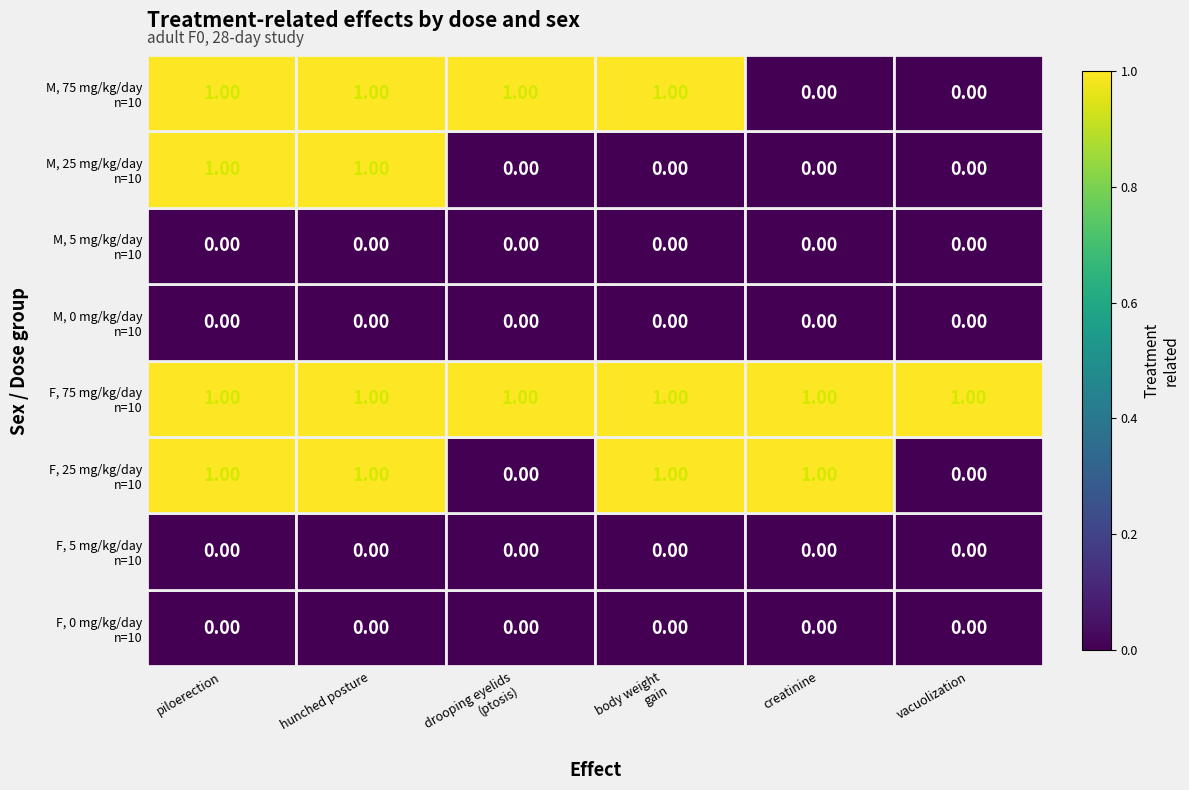

What is the maximum value shown in the chart?

1